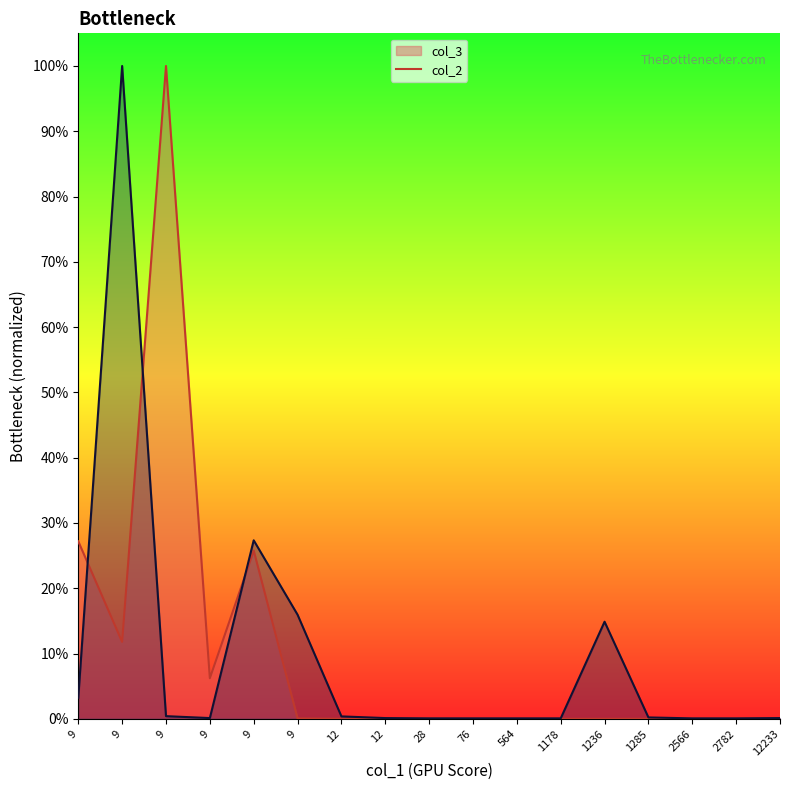

What is the sum of all col_2 line values?

1.6